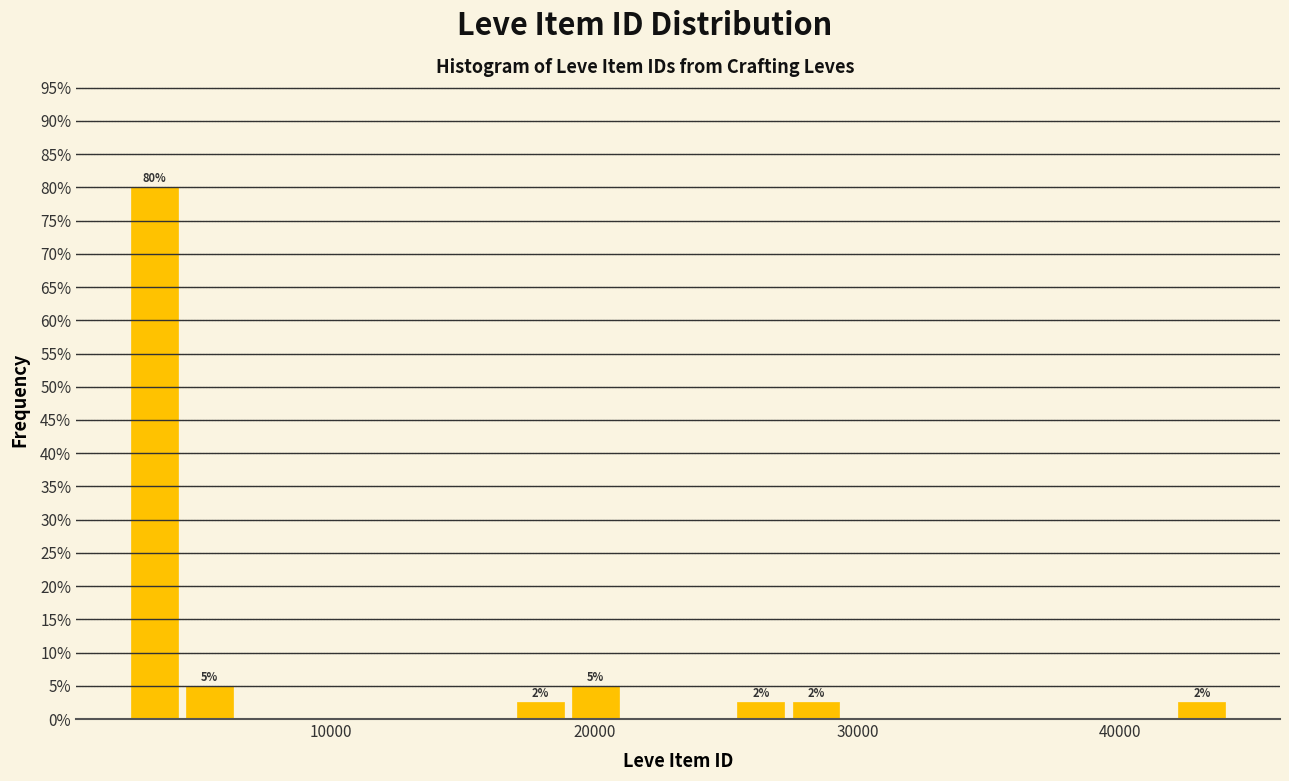

Read against the x-axis, roughly where is the centre of the tallest bar?

3000